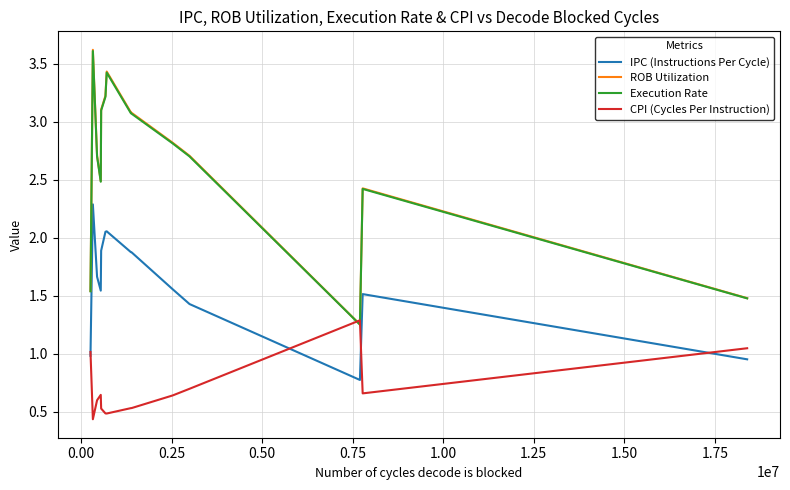

What is the maximum value for IPC (Instructions Per Cycle)?

2.3